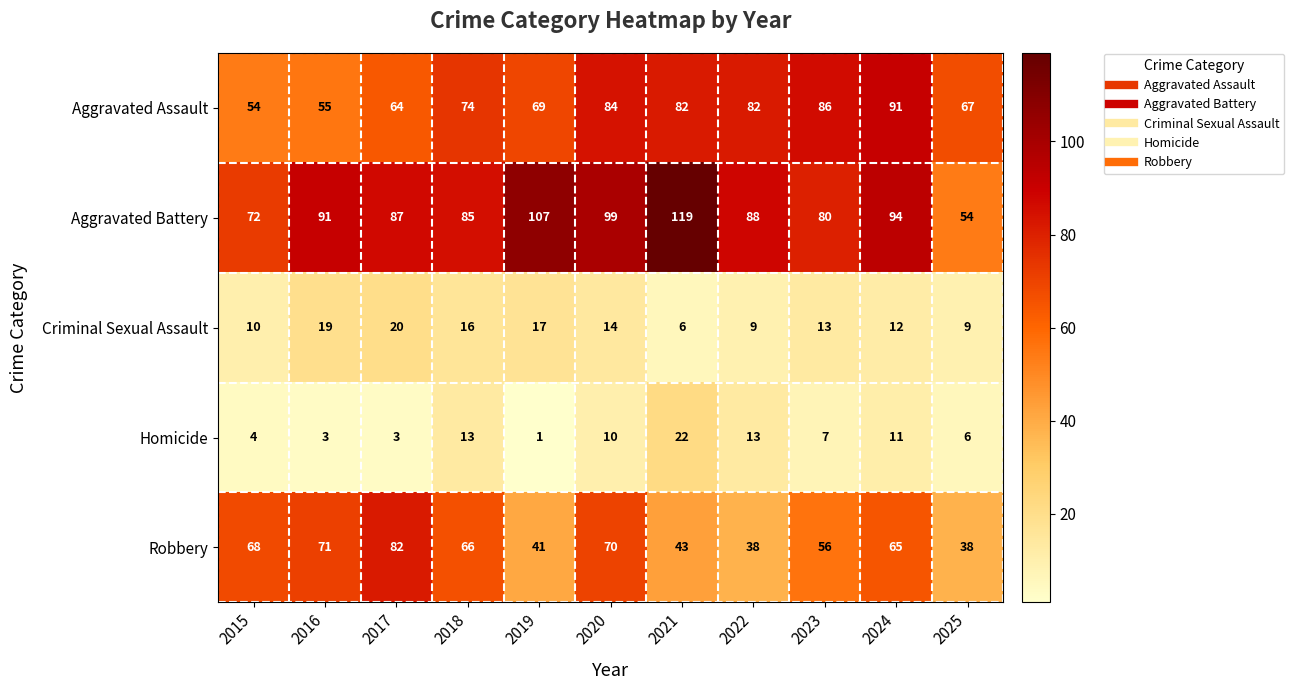

What is the difference between the highest and lowest values at 2023?

79